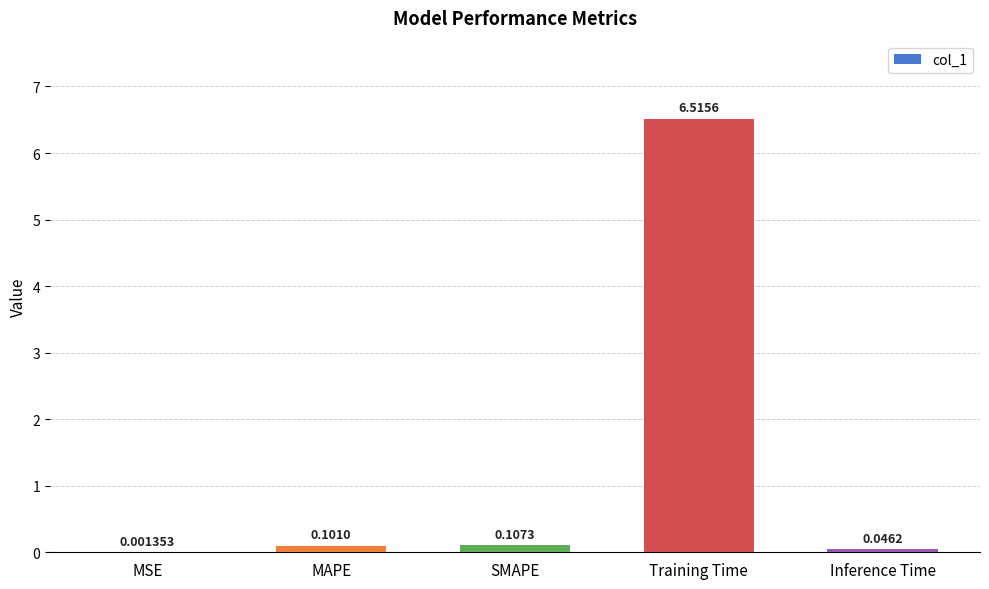

At which label is the value closest to 3?

SMAPE